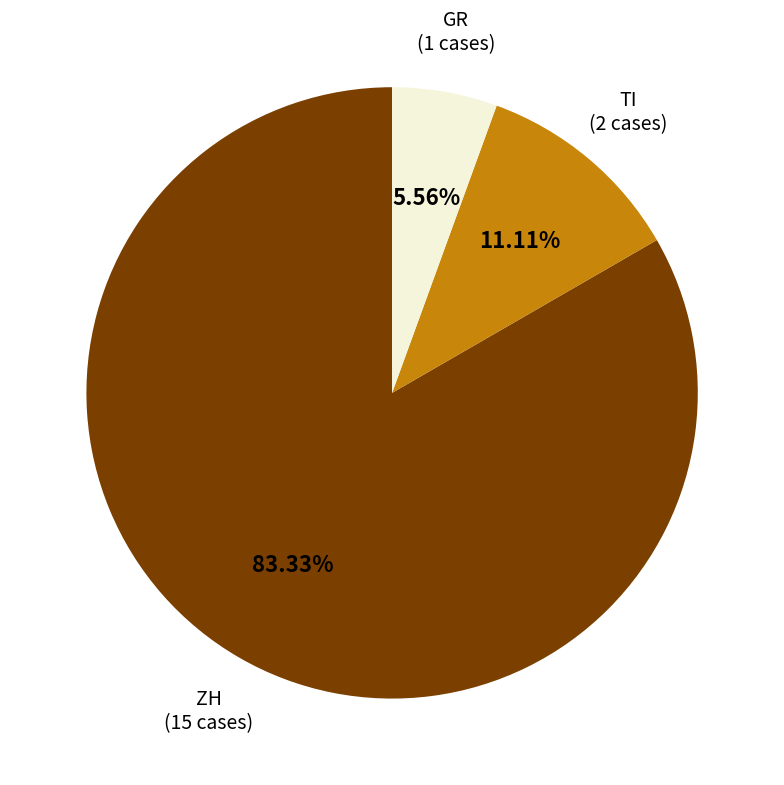

How many segments does this pie chart have?

3